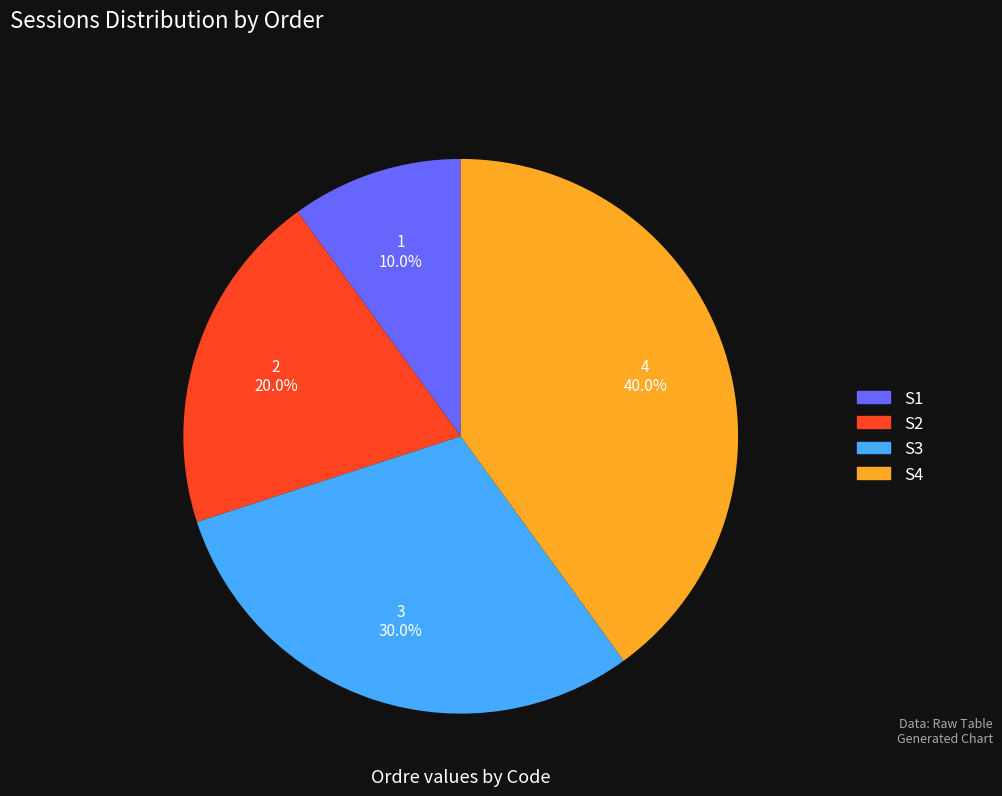

What portion of the pie excludes S1?

90.0%